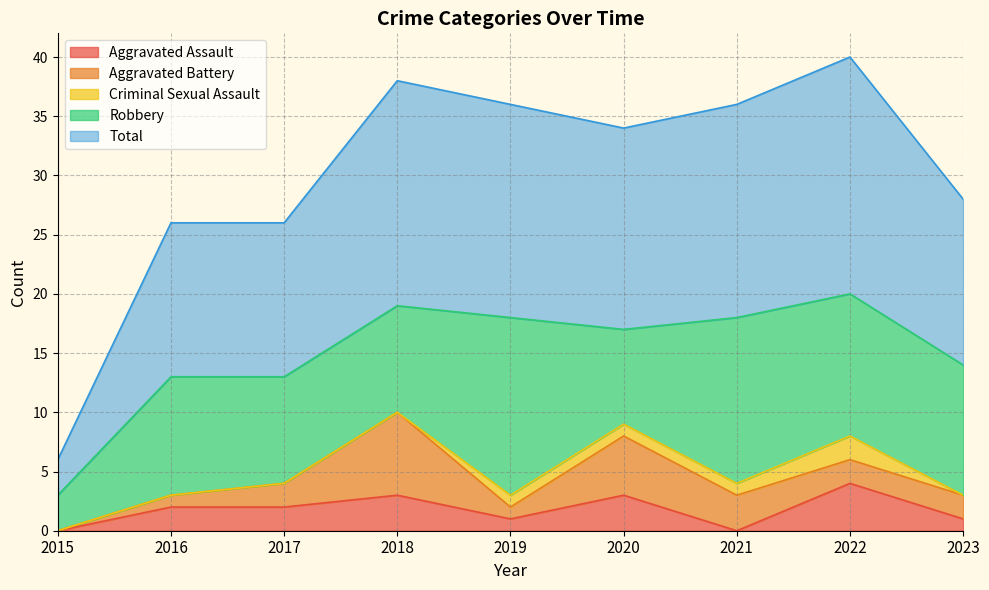

True or false: Total has a value of 23 at 2023.

False